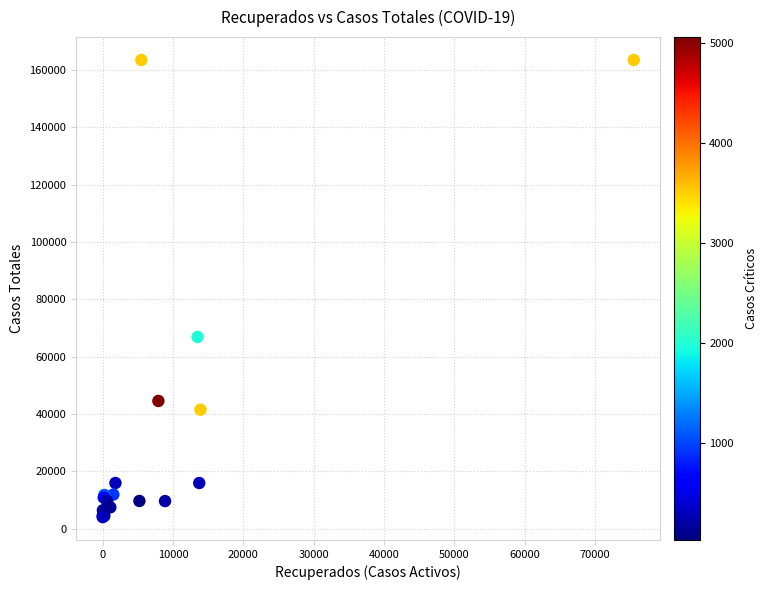

What Y value in the scatter plot is closest to 83753?

66885